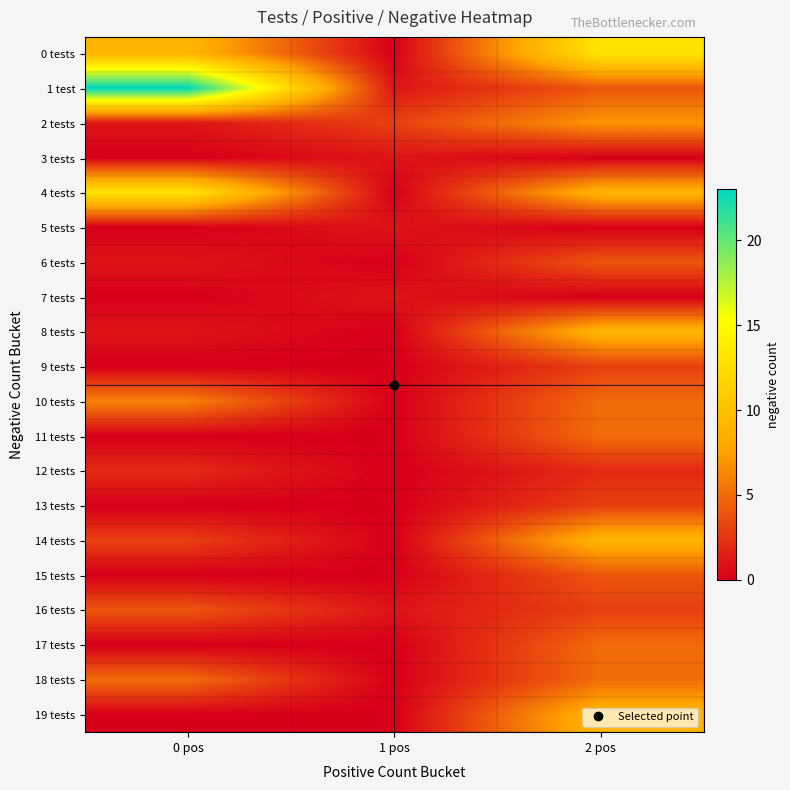

At which category is the sum across all series the highest?

2 pos